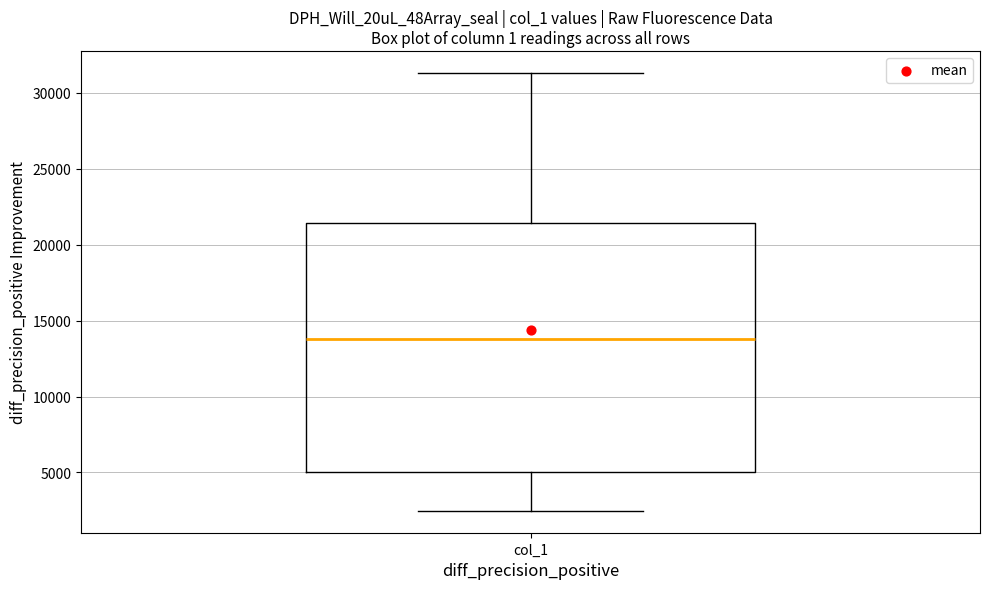

Read this box plot against the y-axis: the position of the median line, the range covered by the box, and the ends of both whiskers. The values are not printed on the chart, so give them approximately, as read against the axis.

median 14000, box 5000 to 21500, whiskers 2500 to 31500